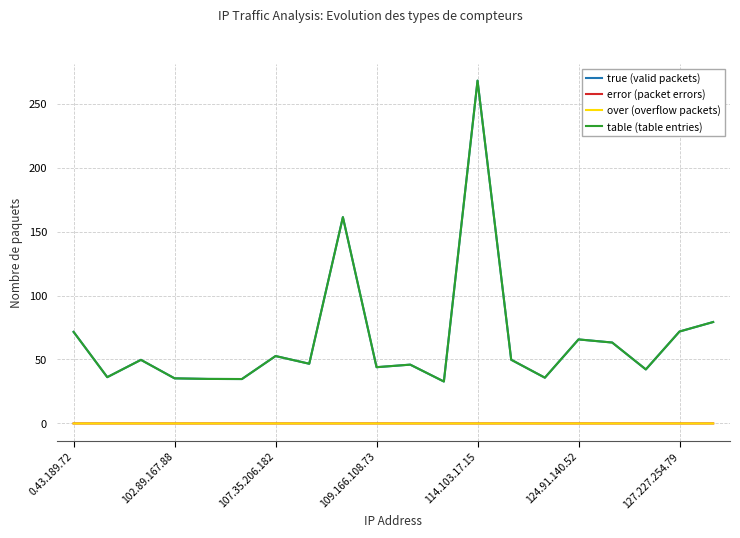

What is the maximum value shown in the chart?

268.0